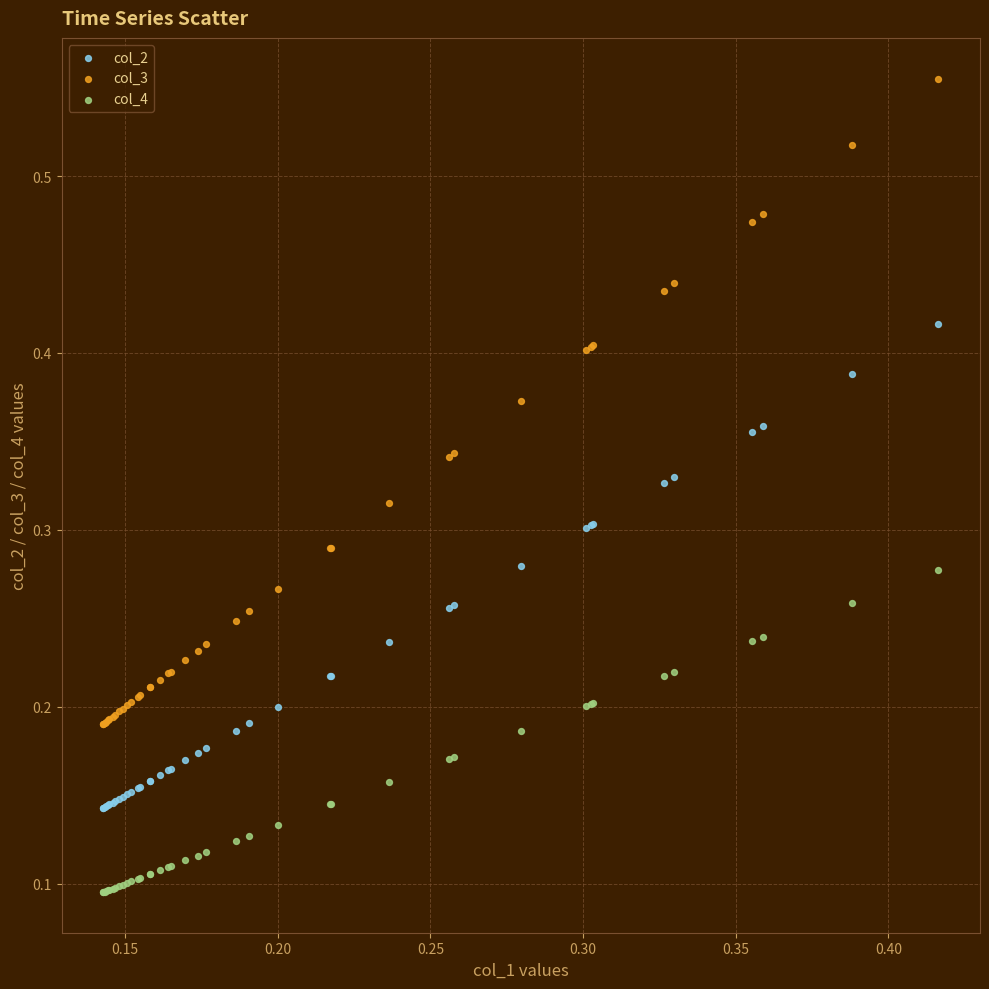

Which series has the largest Y range (max minus min)?

col_3